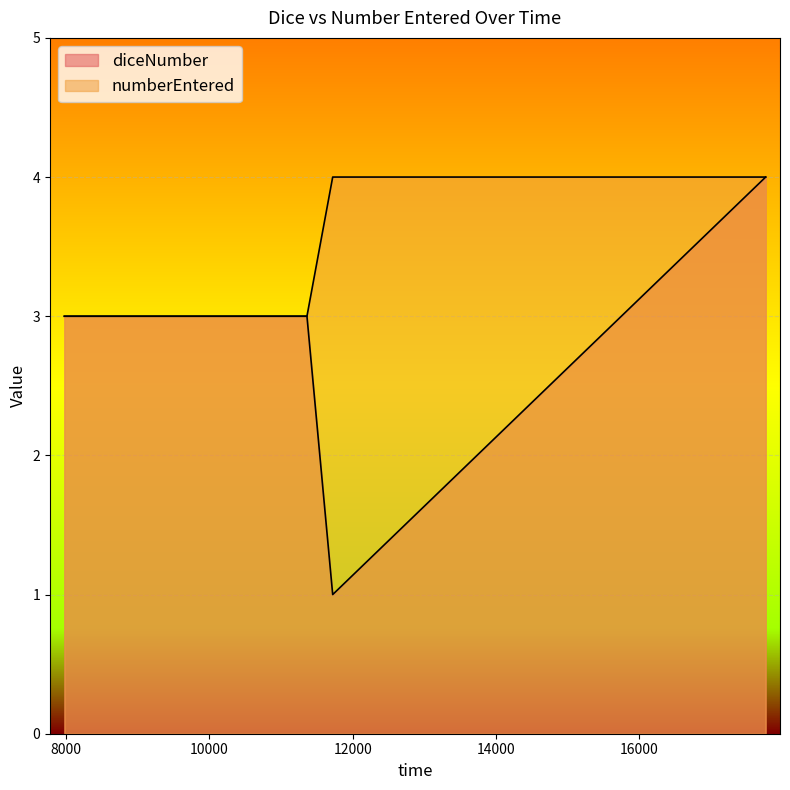

Which category has the highest value across all series?

17760